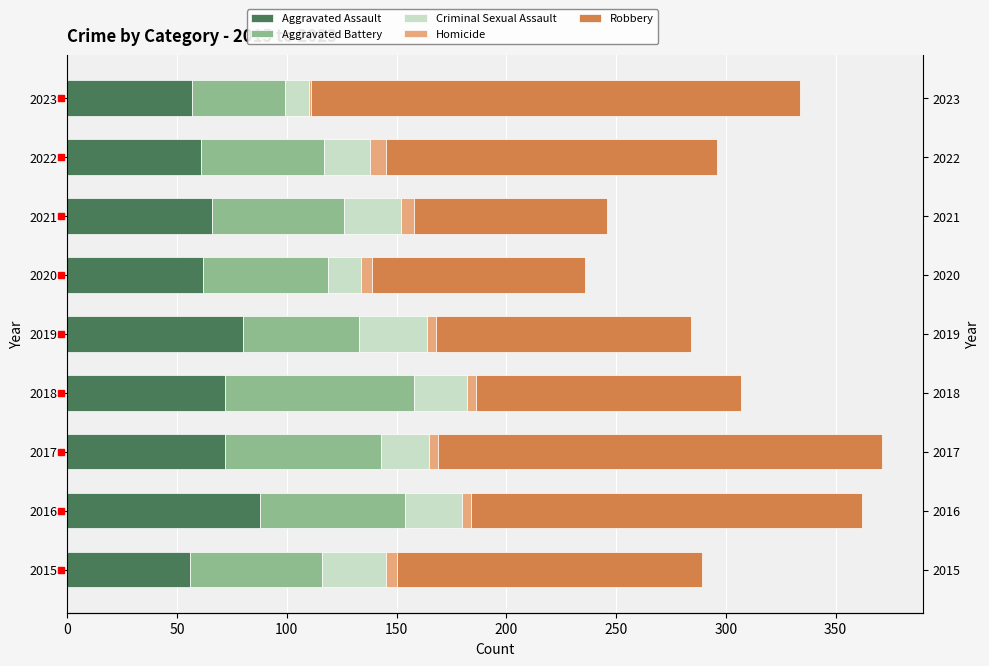

Are the bars horizontal?

Yes